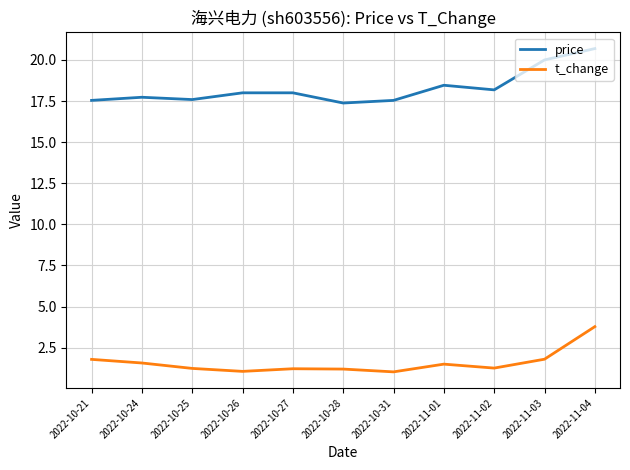

True or false: price and t_change cross at least once.

False